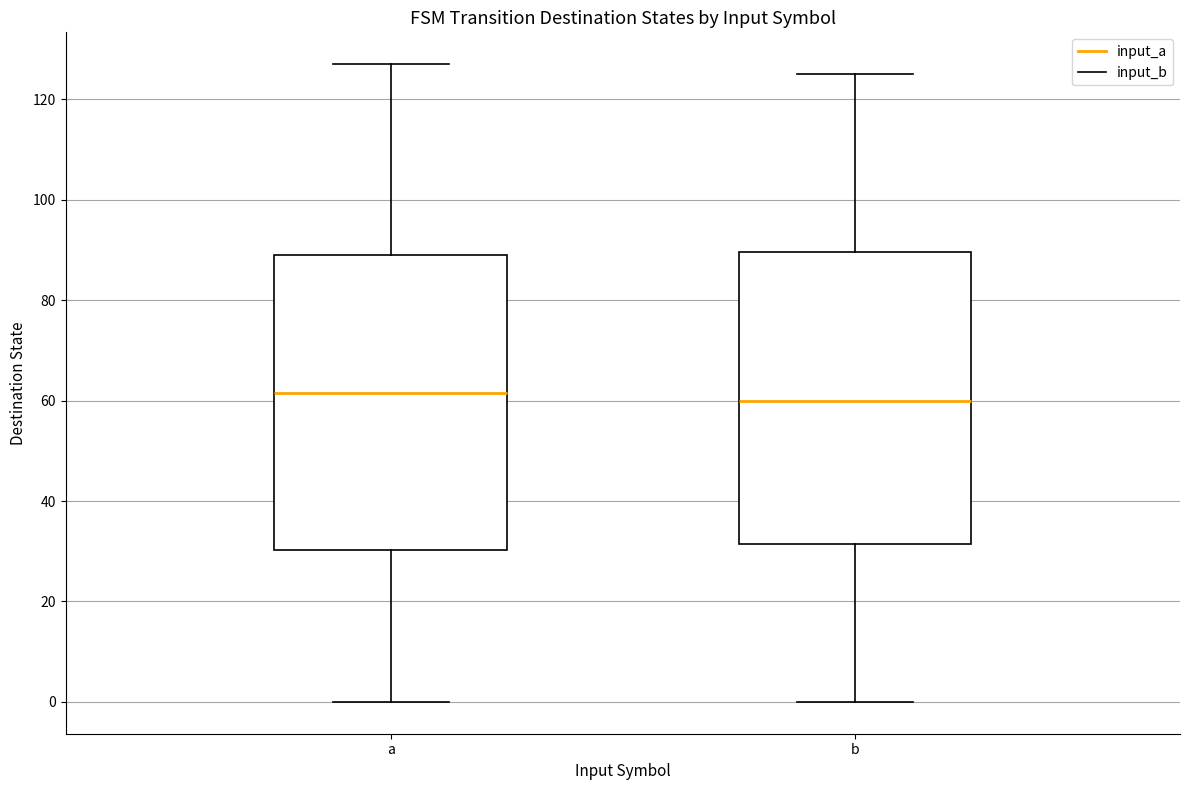

Reading left to right, read every box against the y-axis: the position of its median line, the range the box covers, and the ends of its whiskers. The values are not printed on the chart, so give them approximately, as read against the axis.

a: median 62, box 30 to 90, whiskers 0 to 128
b: median 60, box 32 to 90, whiskers 0 to 126